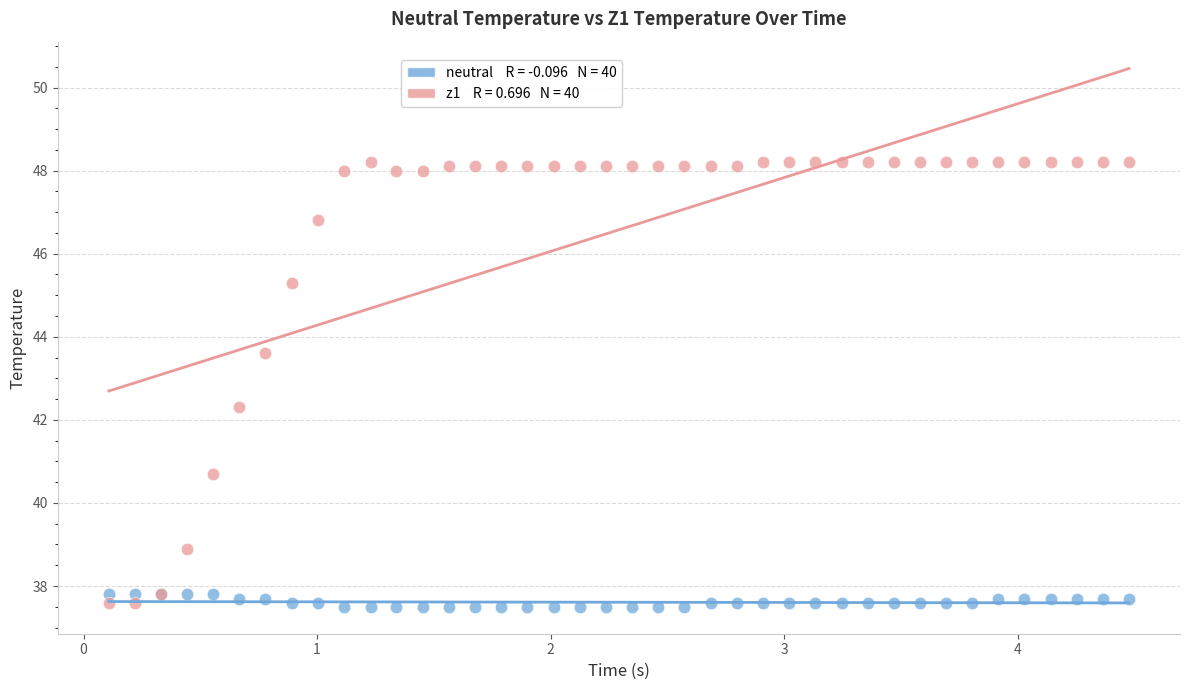

Across all series, what Y value is closest to 42?

42.3